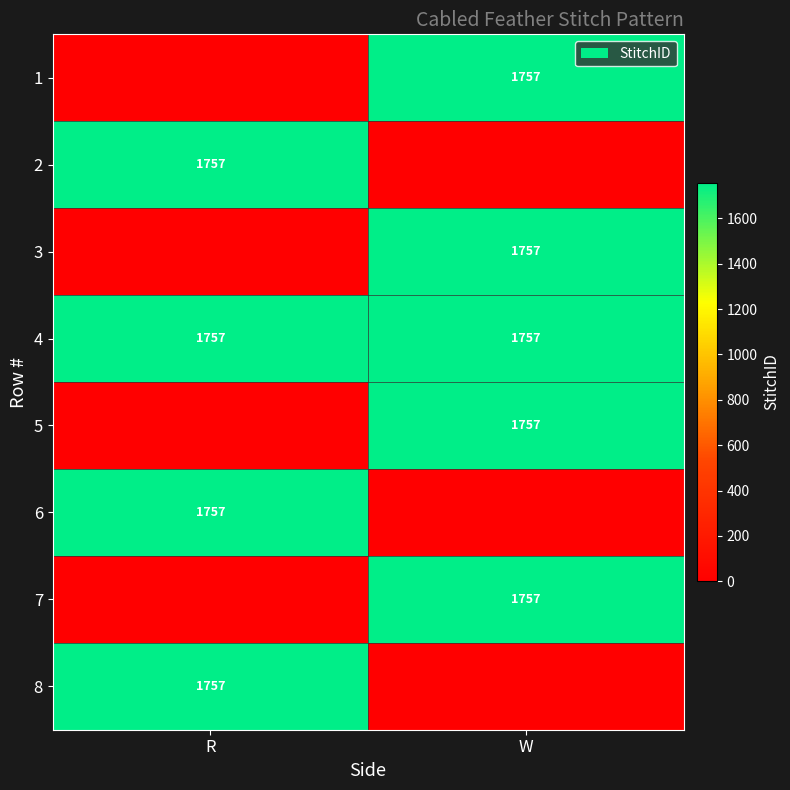

What is the sum of the 4 values at W and R?

3514